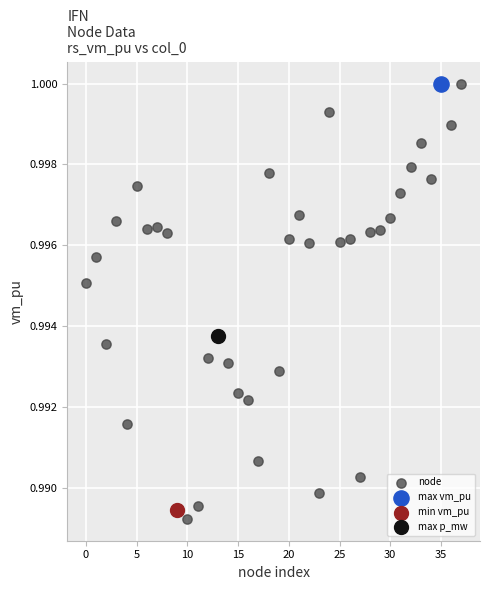

What are all the series names shown in the legend?

node, max vm_pu, min vm_pu, max p_mw